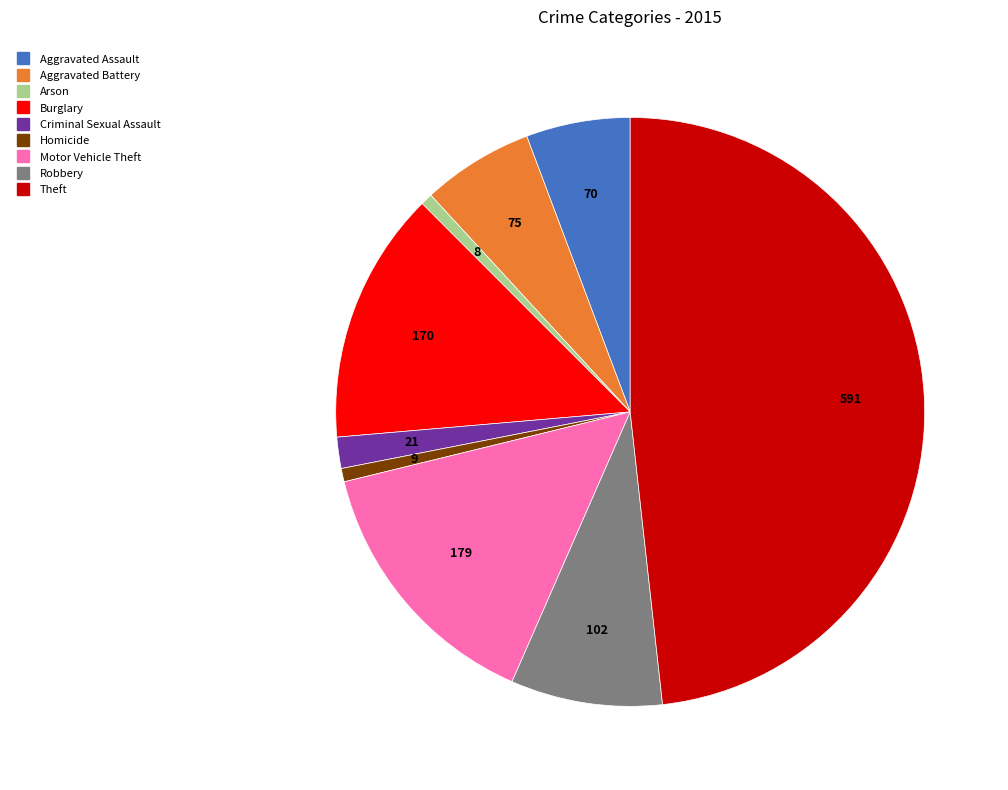

Does any single category account for the majority?

No